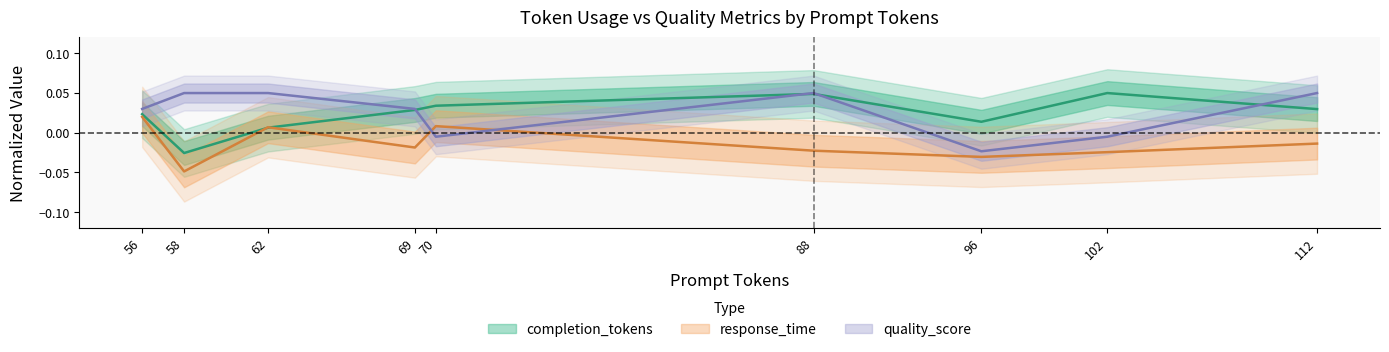

What is the difference between the maximum and minimum values in the quality_score series?

0.1